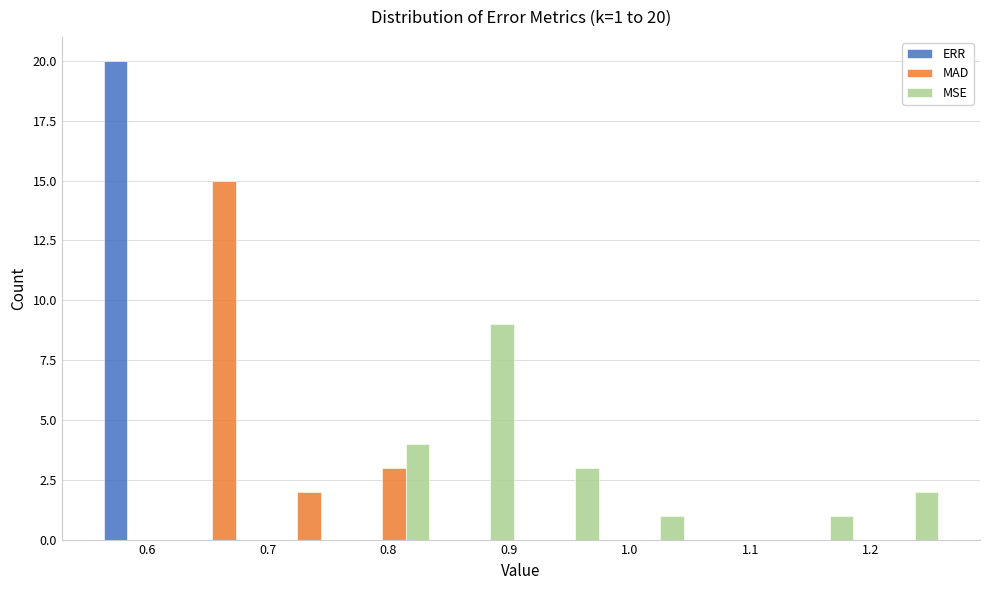

In the MAD series, which range on the x-axis has the tallest bar?

0.63 to 0.70